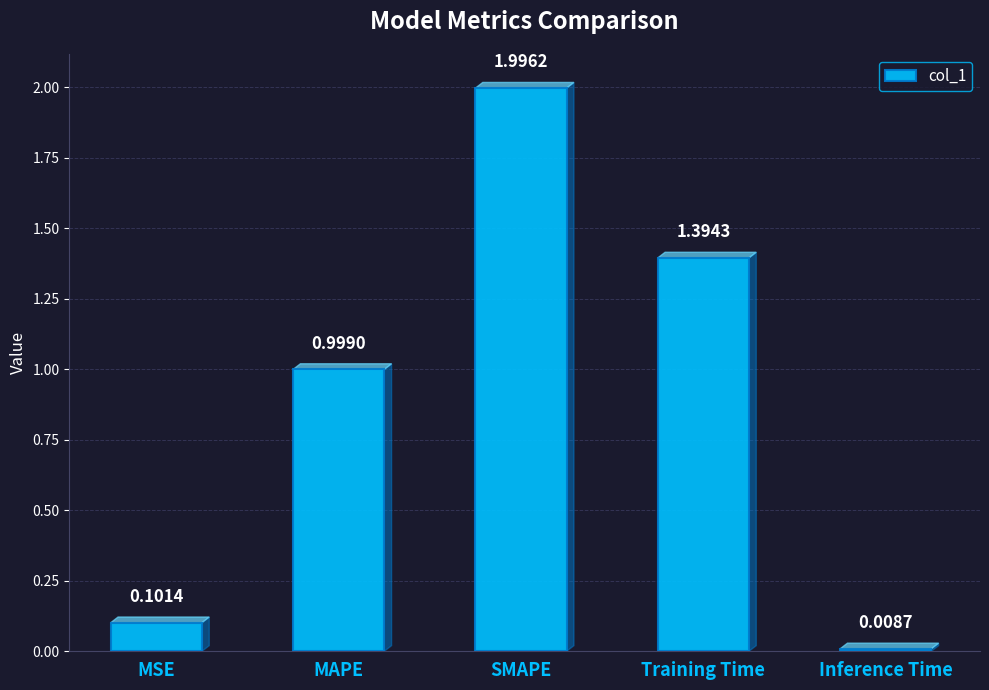

What is the change in value from SMAPE to Inference Time?

-2.0